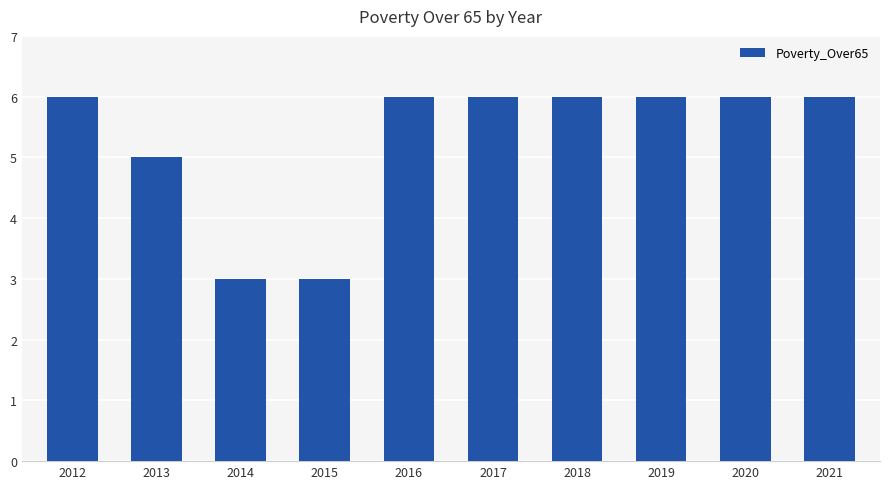

True or false: the data shows 8 at 2018.

False